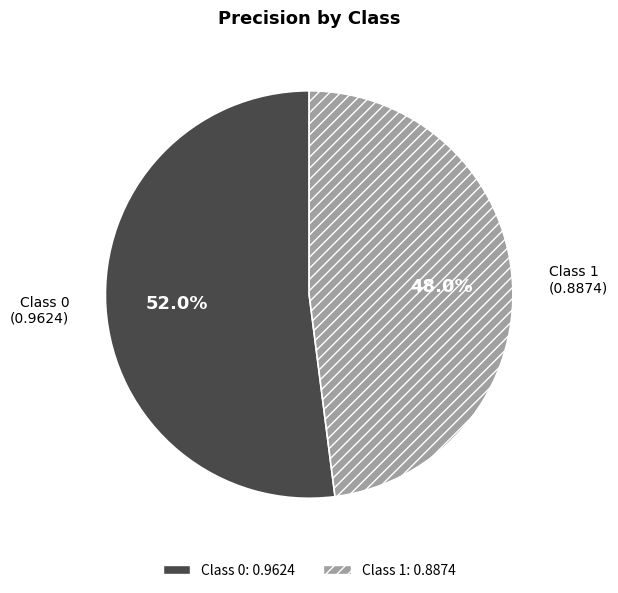

Does any single category account for the majority?

Yes